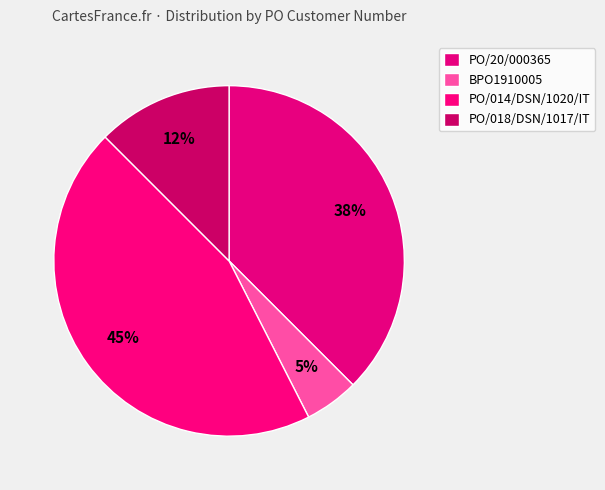

How many slices are in this pie chart?

4